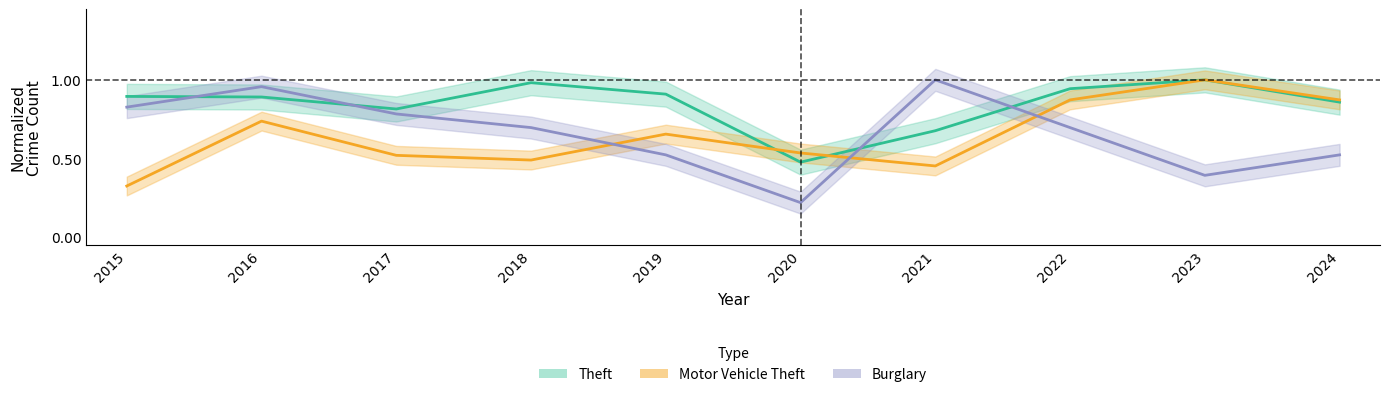

Between 2017 and 2024, which series saw the biggest shift?

Motor Vehicle Theft